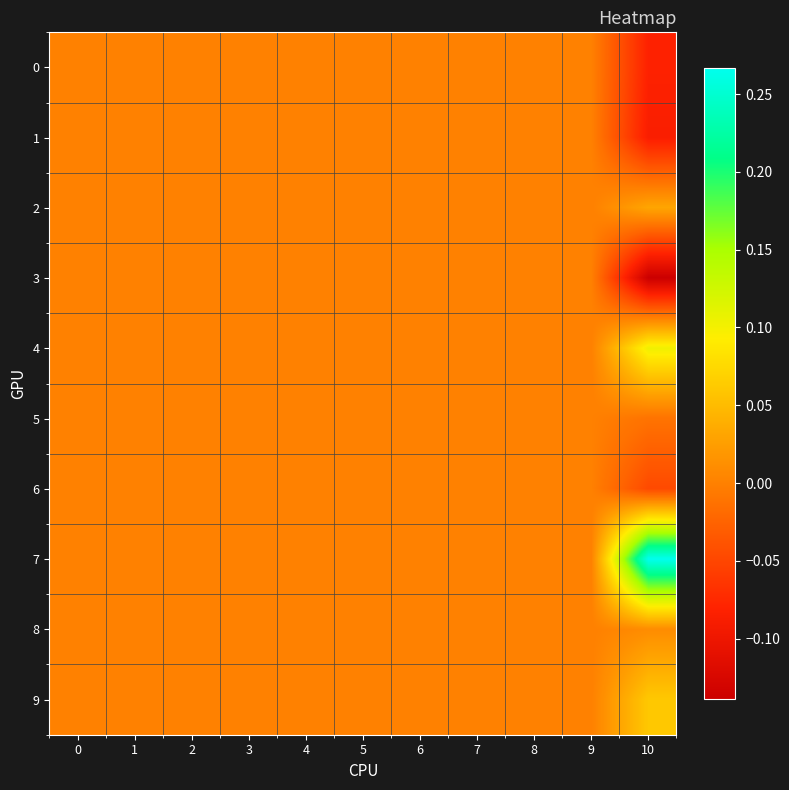

Which series has the largest range (max minus min)?

7